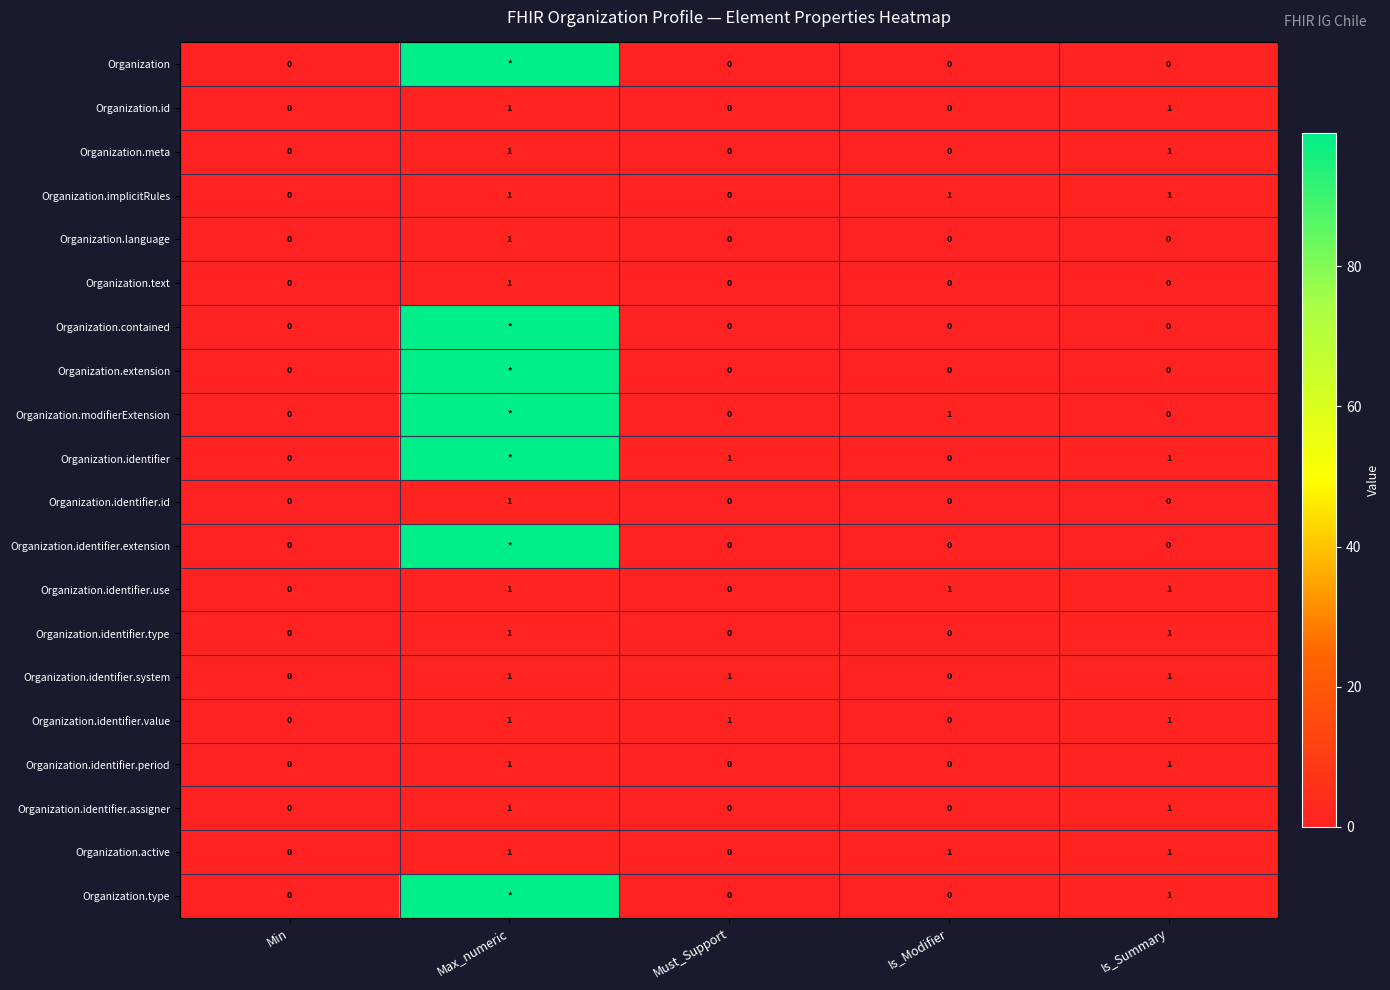

Which category has the lowest value across all series?

Min